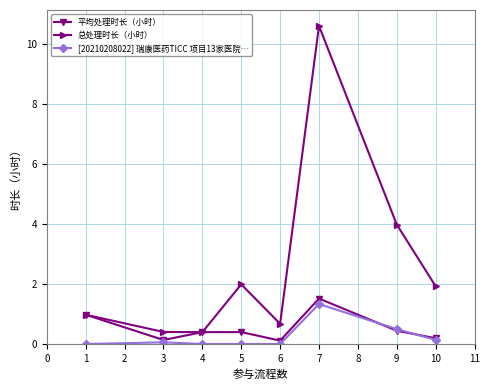

Which category has the highest value across all series?

7